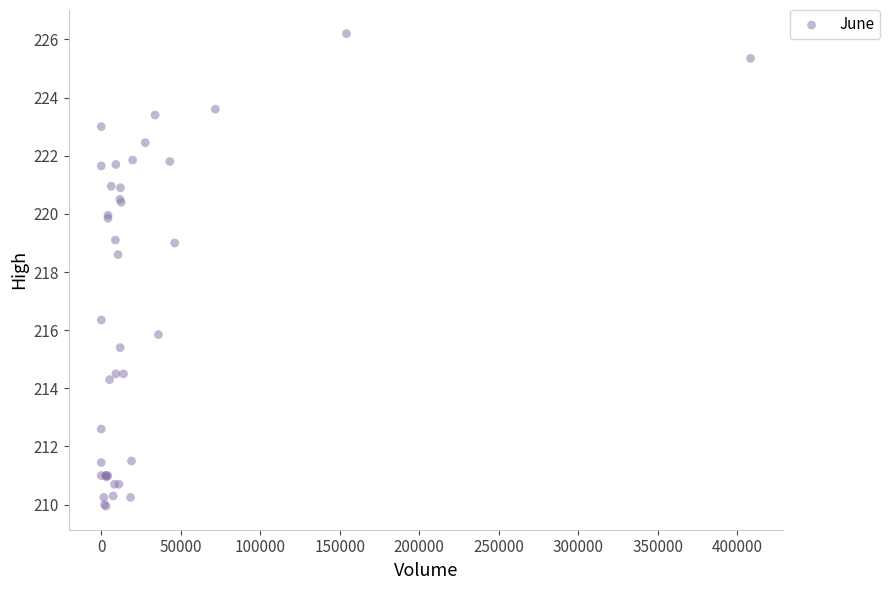

What Y value in the scatter plot is closest to 218?

218.6